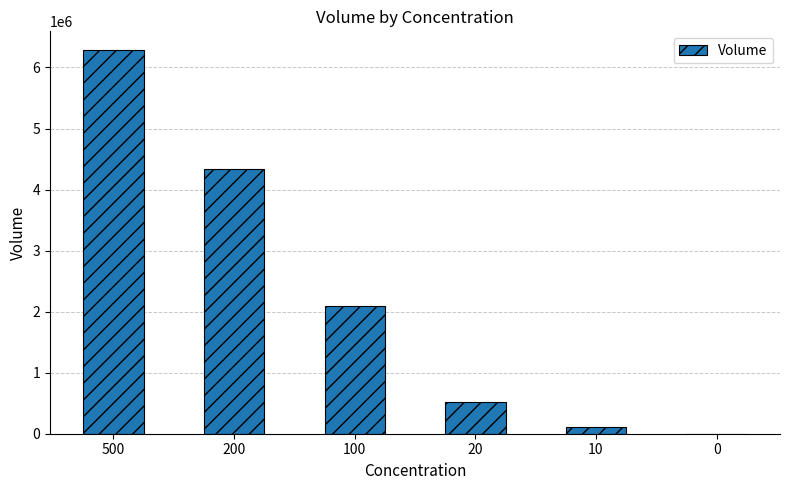

What is the maximum value shown in the chart?

6278560